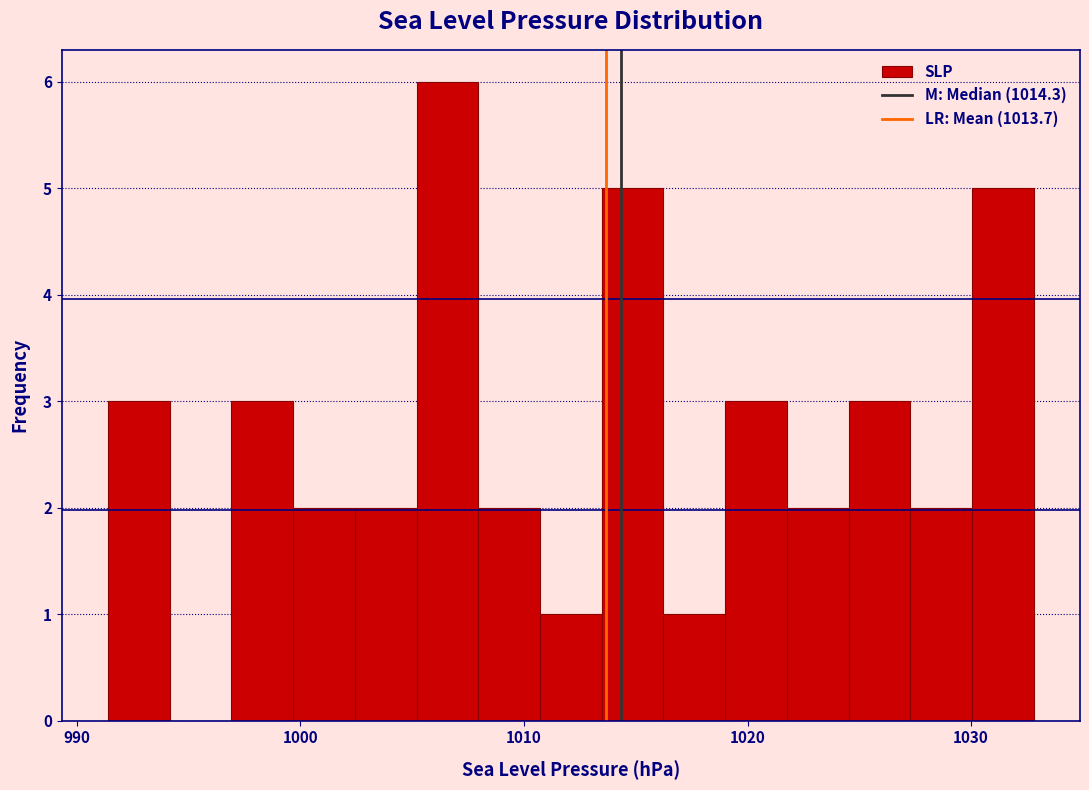

Around what value on the x-axis is the tallest bar? Give the approximate position of its centre, as read against the axis.

1007